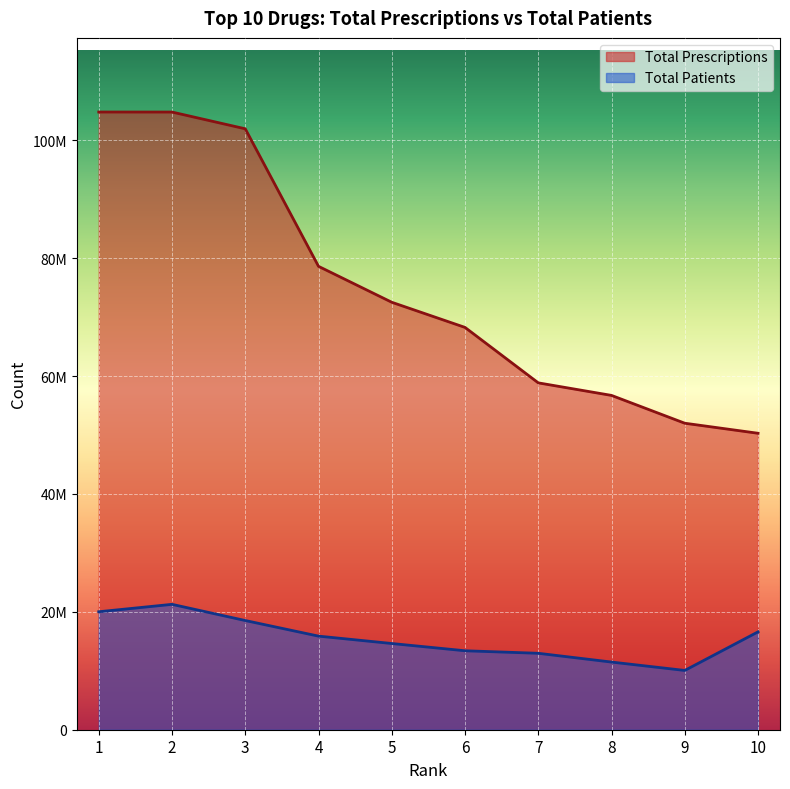

At which label is Total Prescriptions closest to 77533002?

4